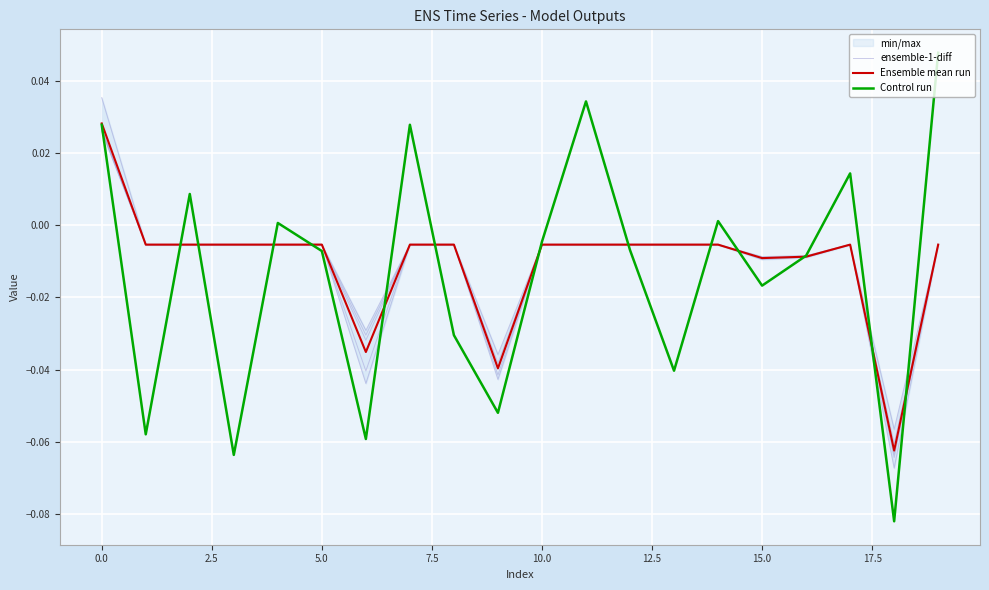

How many times do ensemble-1-diff and Control run cross each other?

14